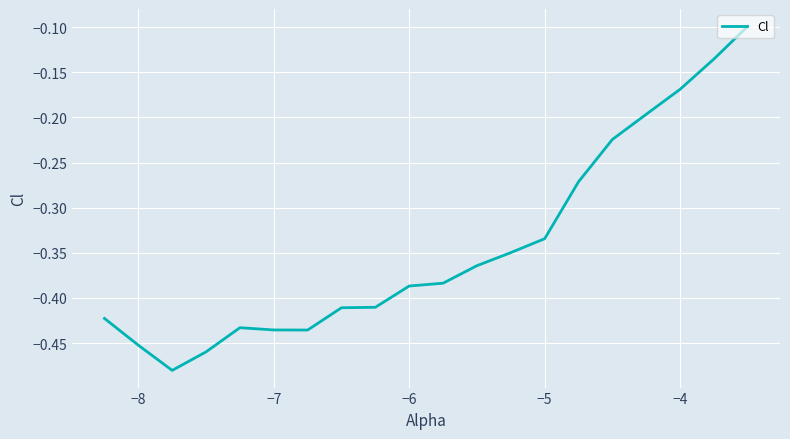

What is the difference between the maximum and minimum values?

0.4